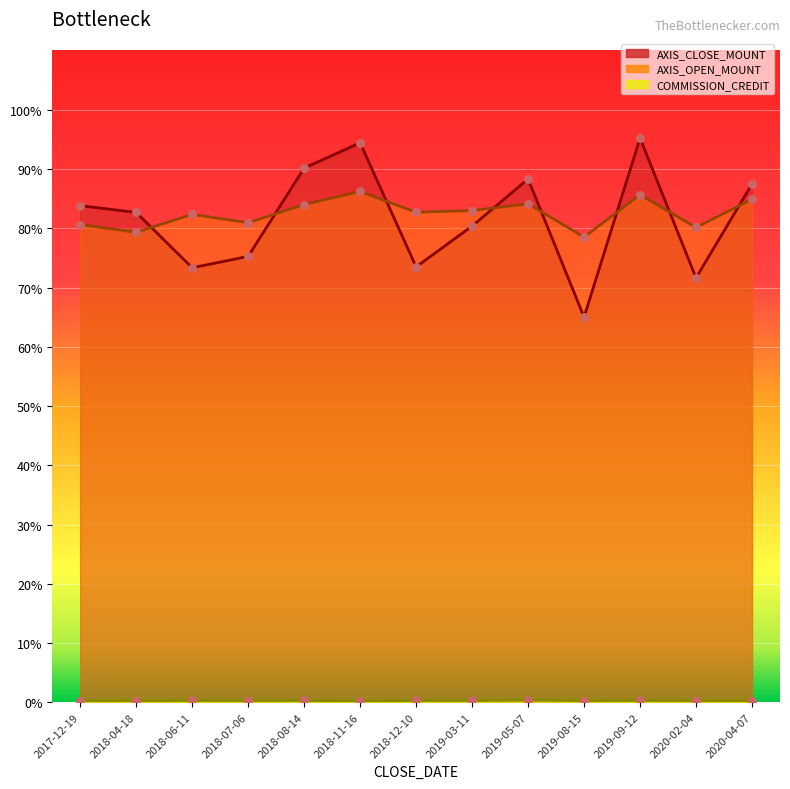

Which series contains the lowest Y value?

COMMISSION_CREDIT